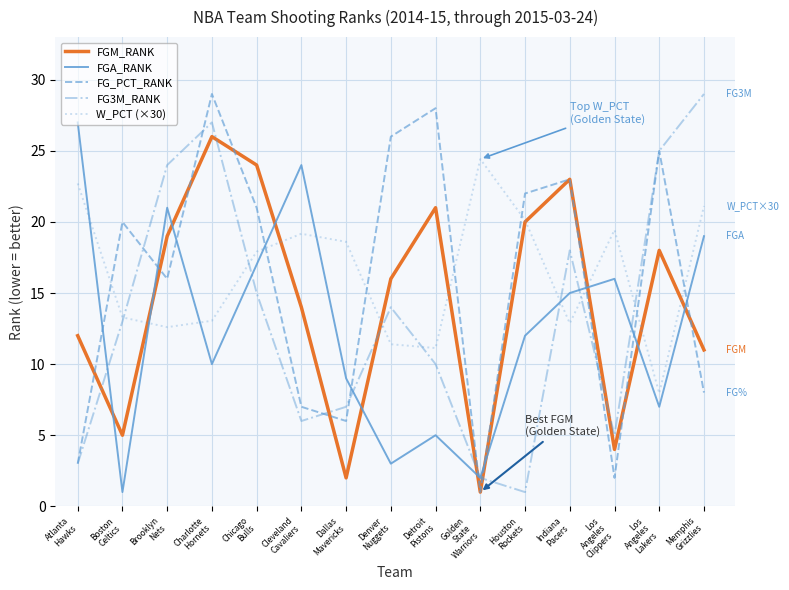

The FGA_RANK series shows 7.0 at Los
Angeles
Lakers. True or false?

True